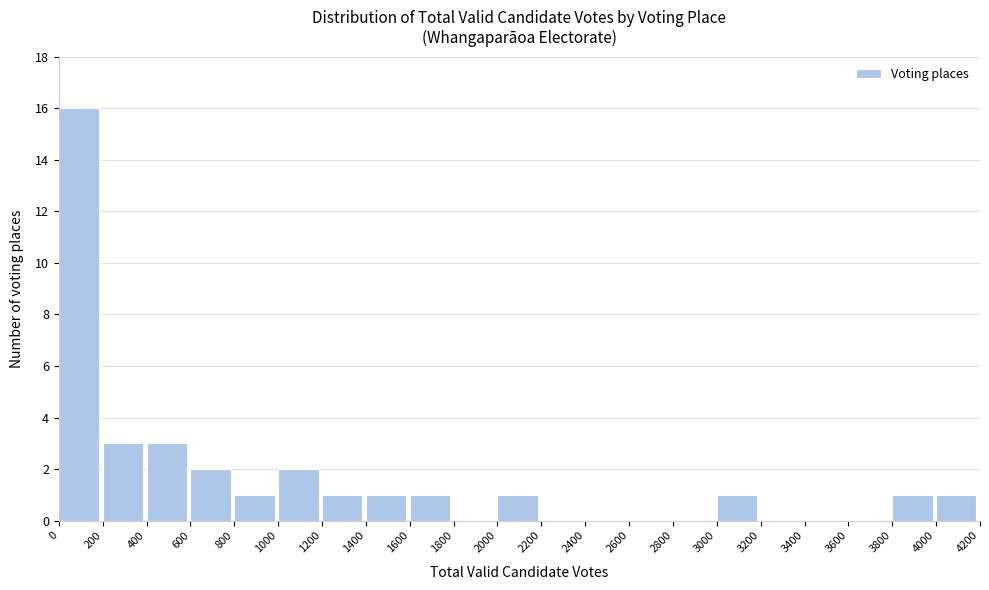

Reading left to right, transcribe this chart: for each bar, give the range it covers on the x-axis and its height. The values are not printed on the chart, so give them approximately, as read against the axis.

0 to 200: 16
200 to 400: 3
400 to 600: 3
600 to 800: 2
800 to 1000: 1
1000 to 1200: 2
1200 to 1400: 1
1400 to 1600: 1
1600 to 1800: 1
1800 to 2000: 0
2000 to 2200: 1
2200 to 2400: 0
2400 to 2600: 0
2600 to 2800: 0
2800 to 3000: 0
3000 to 3200: 1
3200 to 3400: 0
3400 to 3600: 0
3600 to 3800: 0
3800 to 4000: 1
4000 to 4200: 1